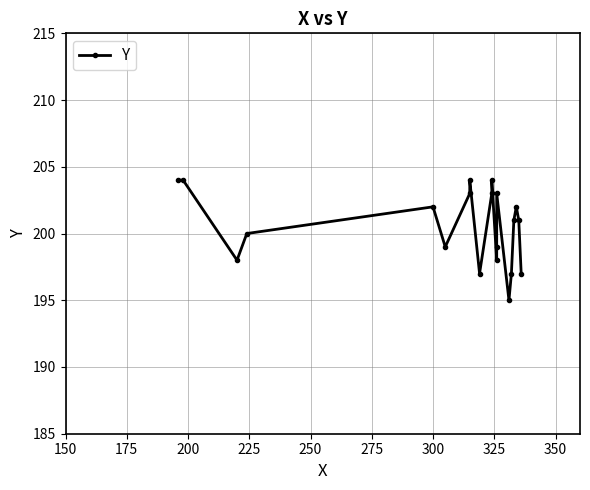

What is the value of the 6th point from the left?

199